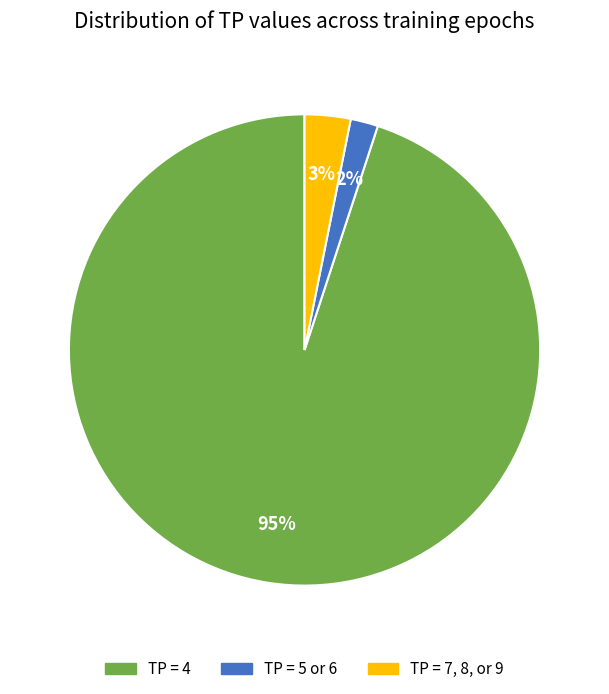

Which slice is the smallest?

TP = 5 or 6